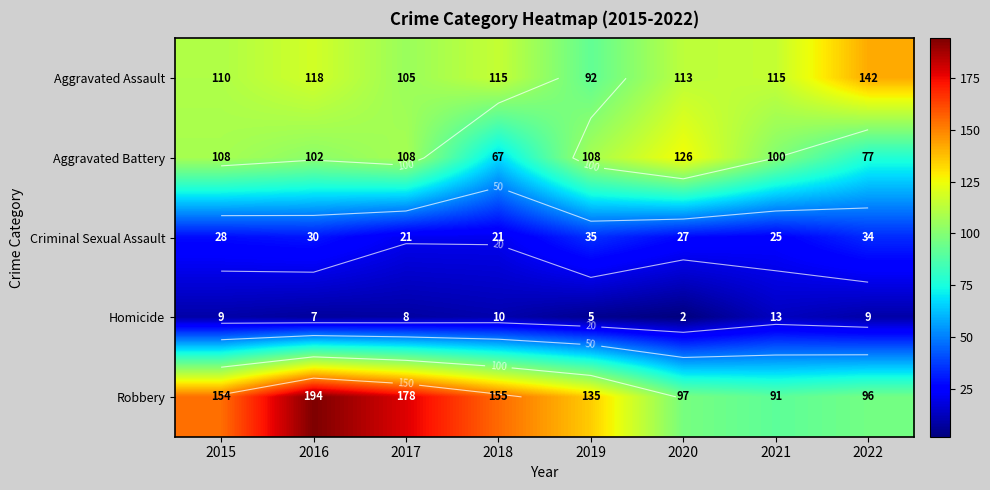

What is the difference between the highest and lowest values at 2017?

170